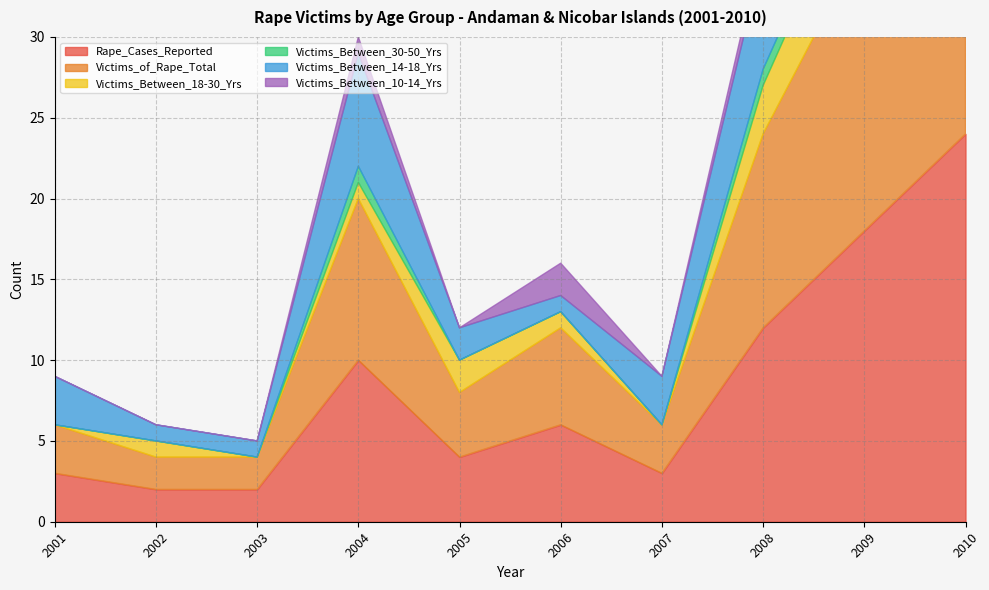

Which label corresponds to the largest value in the chart?

2010